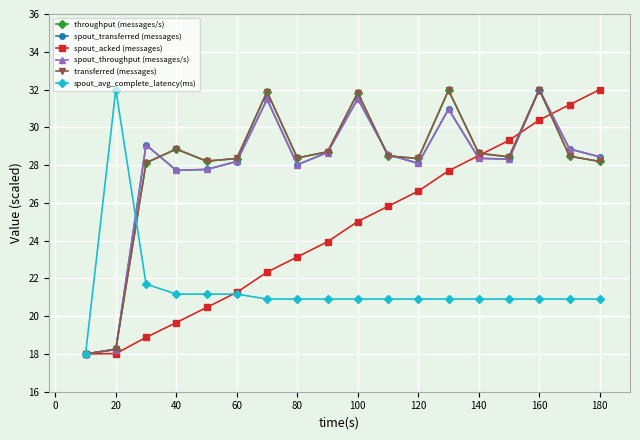

What is the value of the spout_acked (messages) point at the 11th from the left?

25.8